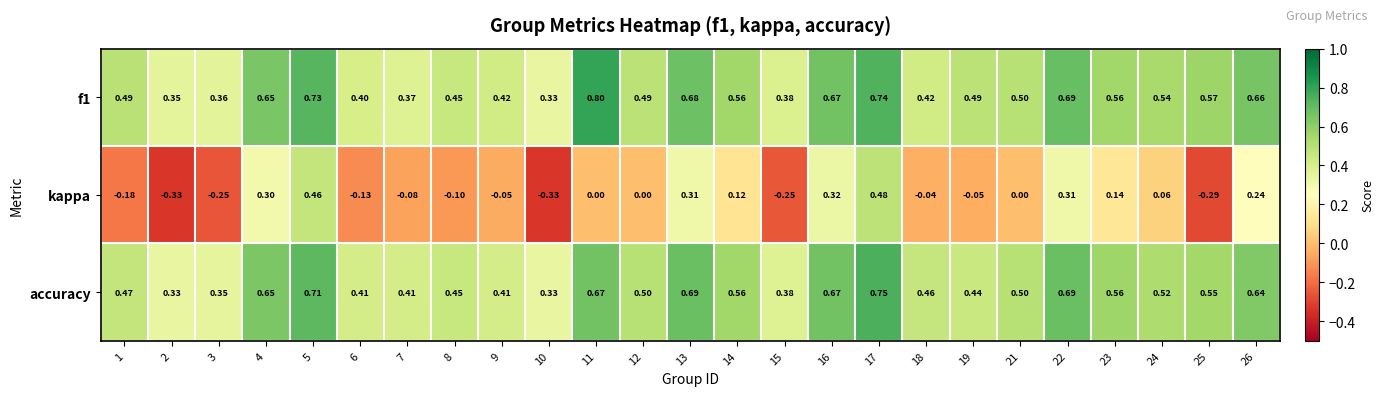

Which series has the widest spread of values?

kappa